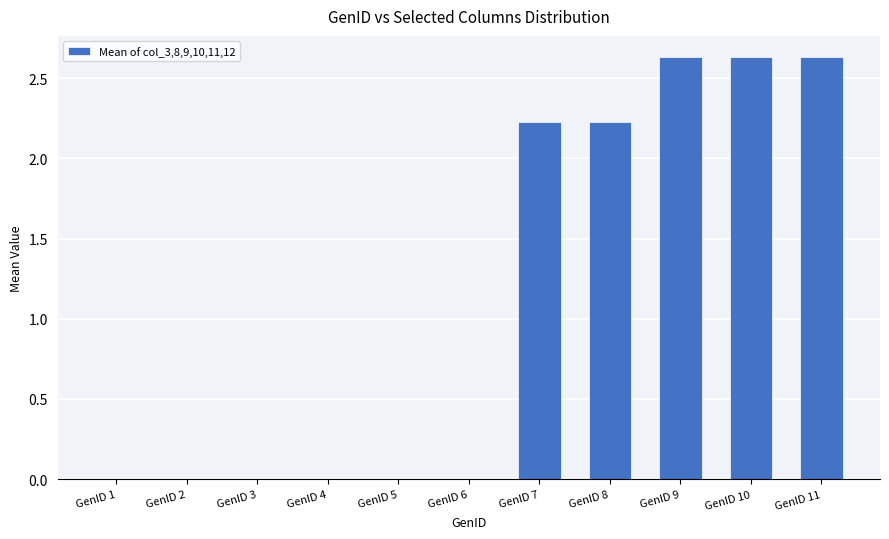

True or false: the data shows 0.5 at GenID 8.

False